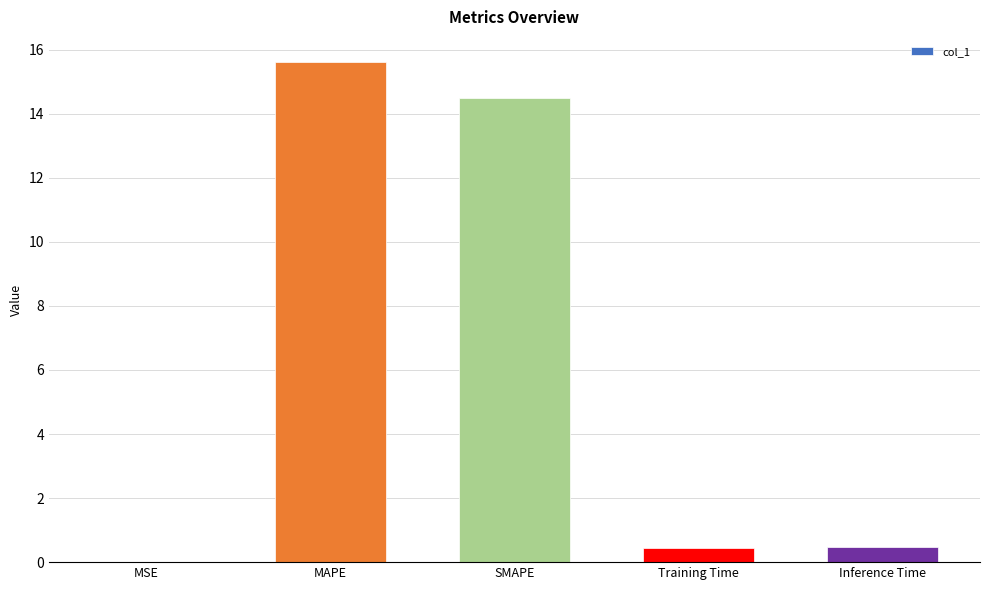

Are the bars horizontal?

No